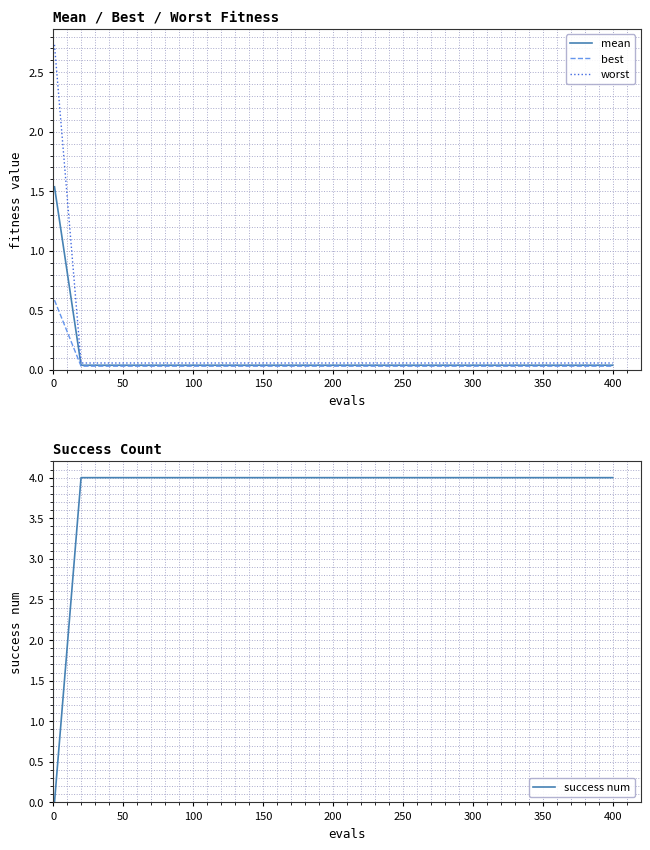

Reading right to left, transcribe all the data shown in this chart.

mean: 0.0	0.0	0.0	0.0	0.0	0.0	0.0	0.0	0.0	0.0	0.0	0.0	0.0	0.0	0.0	0.0	0.0	0.0	0.0	0.0	1.5
best: 0.0	0.0	0.0	0.0	0.0	0.0	0.0	0.0	0.0	0.0	0.0	0.0	0.0	0.0	0.0	0.0	0.0	0.0	0.0	0.0	0.6
worst: 0.1	0.1	0.1	0.1	0.1	0.1	0.1	0.1	0.1	0.1	0.1	0.1	0.1	0.1	0.1	0.1	0.1	0.1	0.1	0.1	2.7
success num: 4.0	4.0	4.0	4.0	4.0	4.0	4.0	4.0	4.0	4.0	4.0	4.0	4.0	4.0	4.0	4.0	4.0	4.0	4.0	4.0	0.0